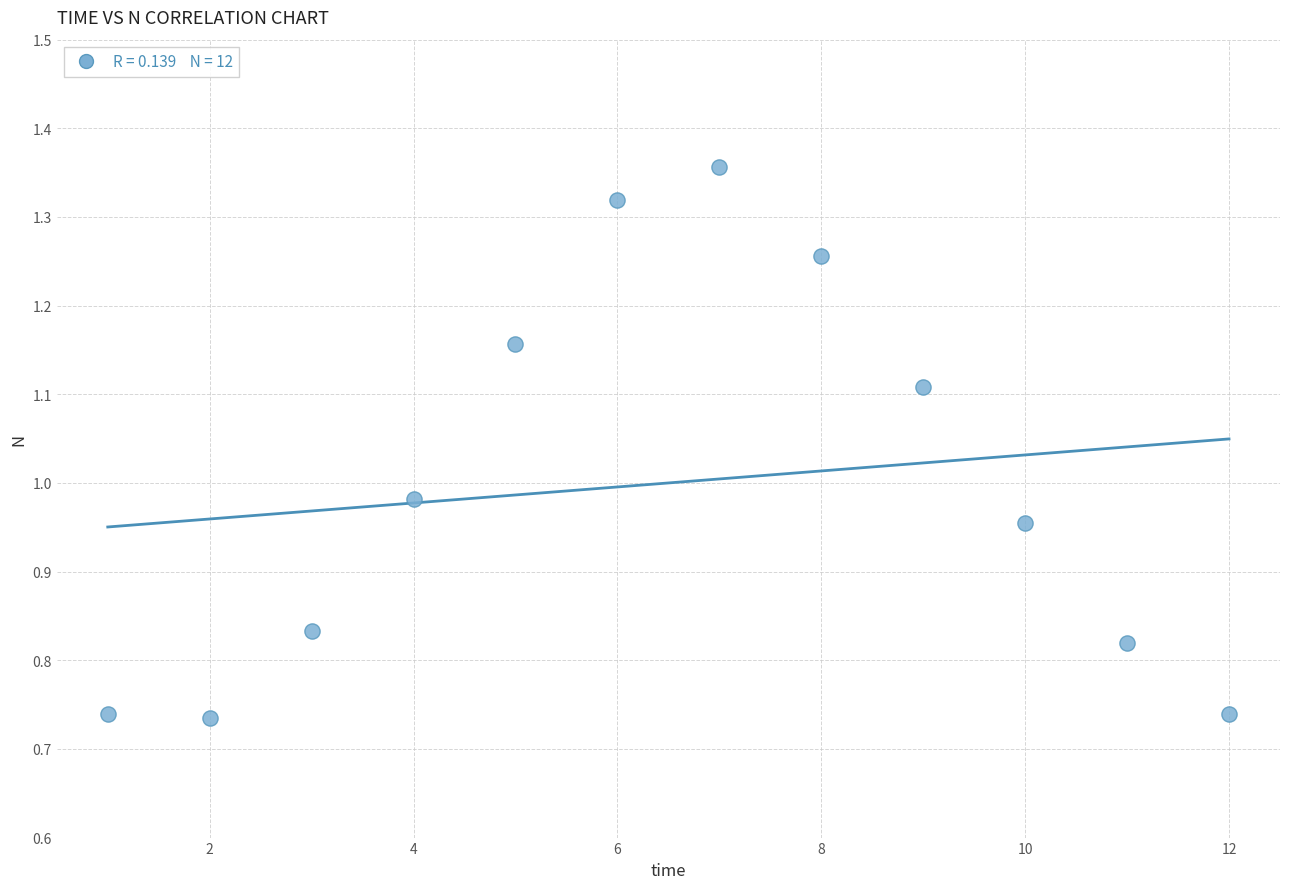

What is the average X value?

6.5